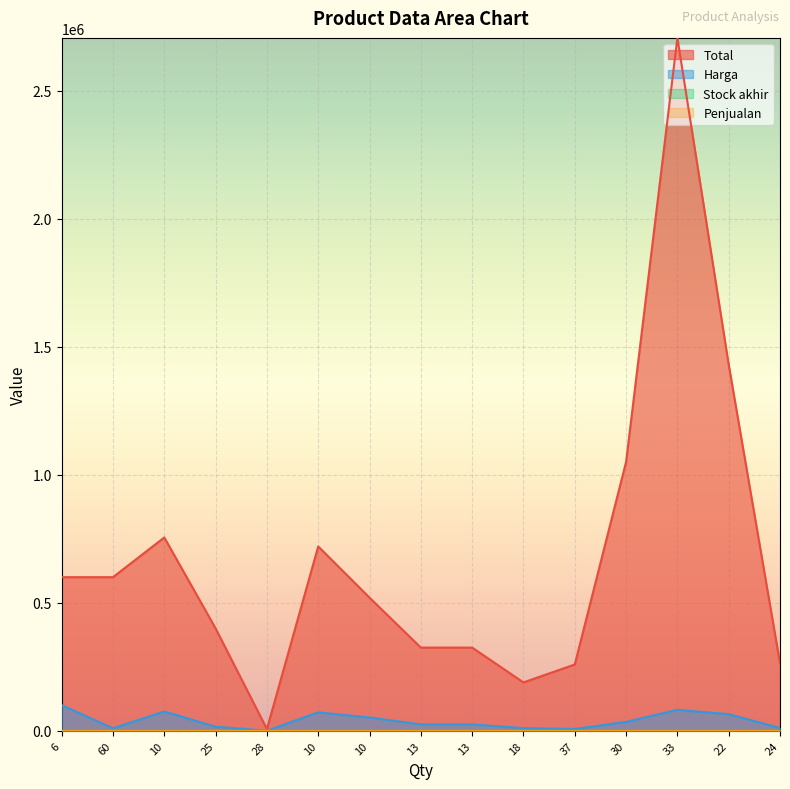

What is the value of the Total point at the 5th from the left?

7000